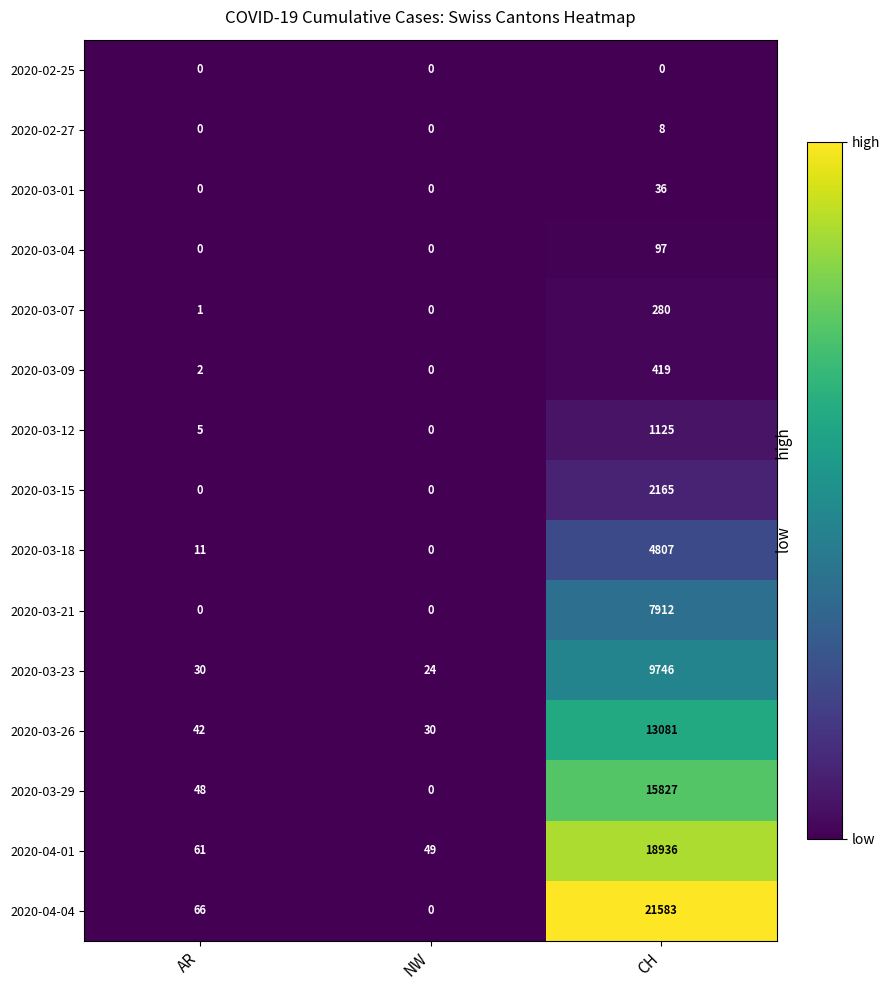

What is the difference between the highest and lowest values at AR?

66